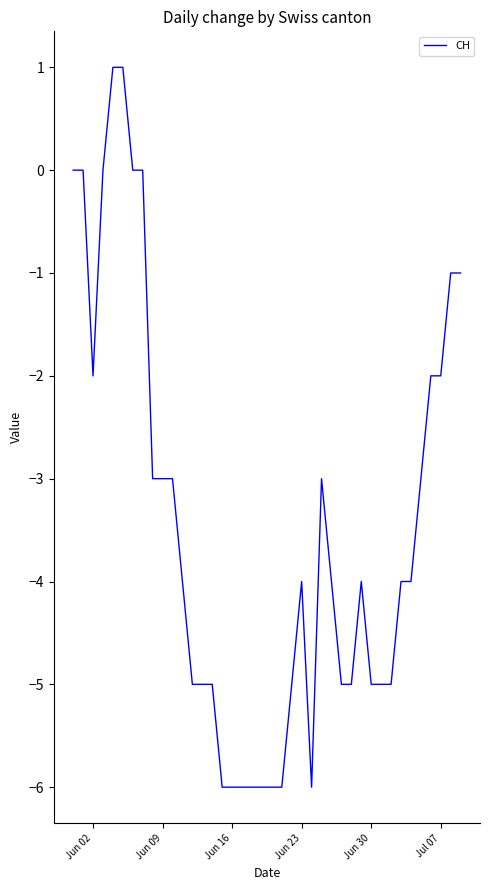

What is the difference between the maximum and minimum values?

7